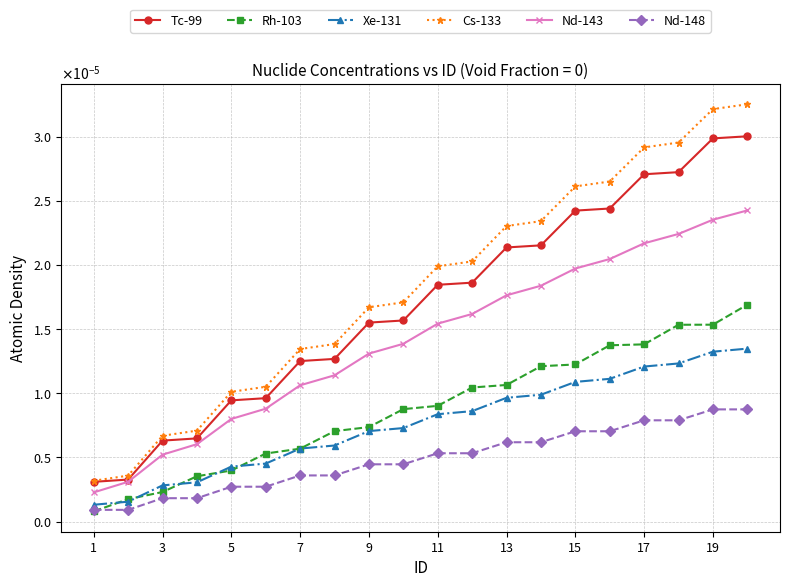

Where is Rh-103 nearest to the value 0?

1